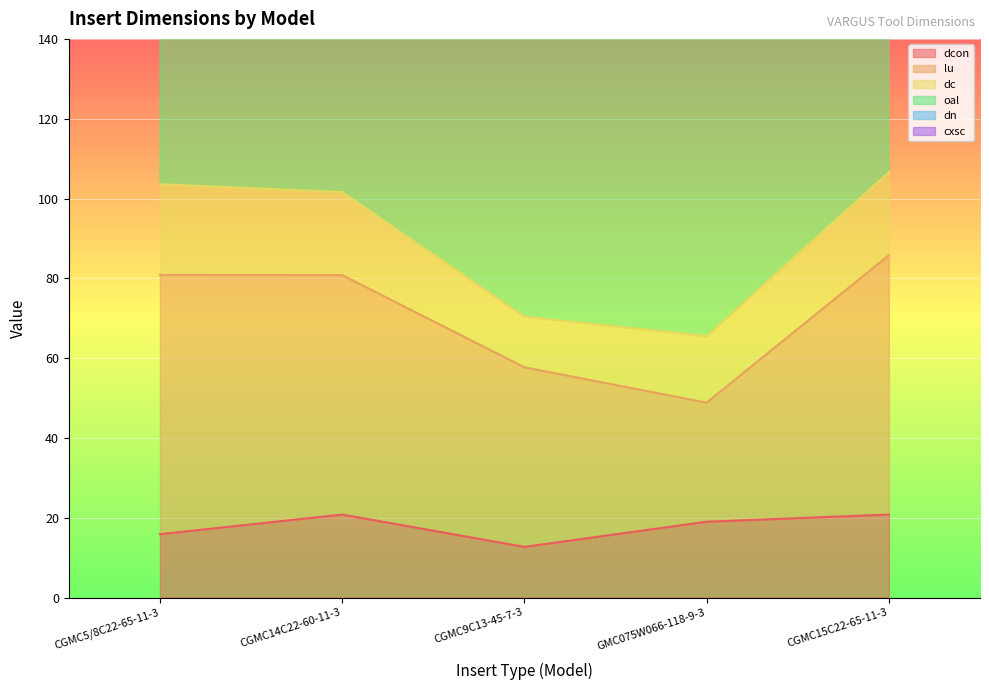

Reading left to right, extract all data points from this chart.

dcon: CGMC5/8C22-65-11-3=15.9	CGMC14C22-60-11-3=20.8	CGMC9C13-45-7-3=12.7	GMC075W066-118-9-3=19.0	CGMC15C22-65-11-3=20.8
lu: CGMC5/8C22-65-11-3=65.0	CGMC14C22-60-11-3=60.0	CGMC9C13-45-7-3=45.0	GMC075W066-118-9-3=29.8	CGMC15C22-65-11-3=65.0
dc: CGMC5/8C22-65-11-3=22.7	CGMC14C22-60-11-3=20.8	CGMC9C13-45-7-3=12.7	GMC075W066-118-9-3=16.7	CGMC15C22-65-11-3=20.8
oal: CGMC5/8C22-65-11-3=135.0	CGMC14C22-60-11-3=135.0	CGMC9C13-45-7-3=115.0	GMC075W066-118-9-3=102.0	CGMC15C22-65-11-3=135.0
dn: CGMC5/8C22-65-11-3=15.0	CGMC14C22-60-11-3=15.0	CGMC9C13-45-7-3=9.0	GMC075W066-118-9-3=11.5	CGMC15C22-65-11-3=15.0
cxsc: CGMC5/8C22-65-11-3=1.0	CGMC14C22-60-11-3=3.0	CGMC9C13-45-7-3=3.0	GMC075W066-118-9-3=1.0	CGMC15C22-65-11-3=3.0